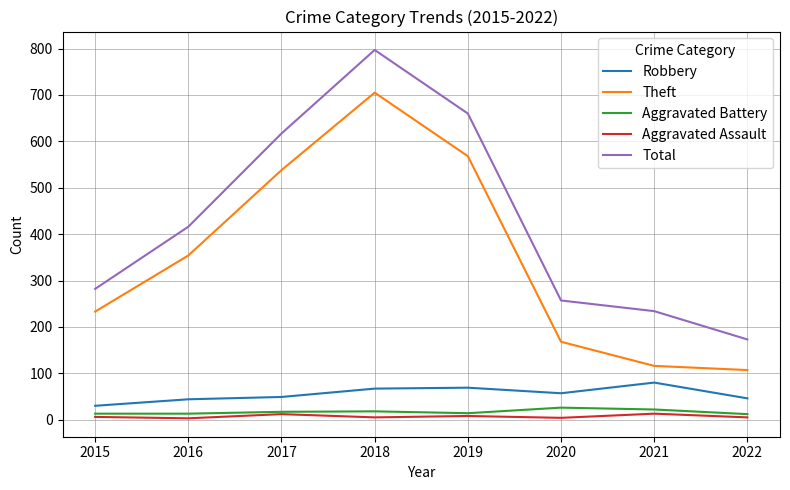

True or false: Theft and Aggravated Assault cross at least once.

False